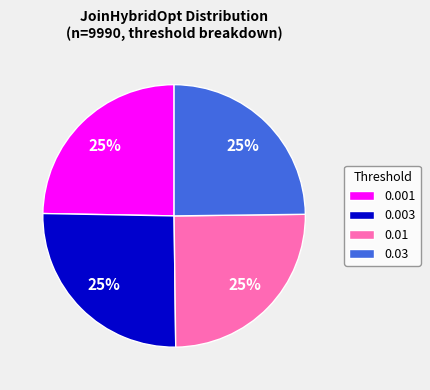

To the nearest percent, what is the combined percentage of 0.03 and 0.003?

50%